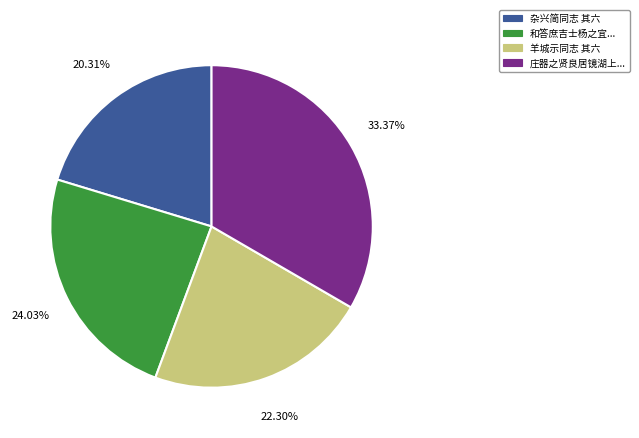

Is there any slice that represents more than half of the pie?

No